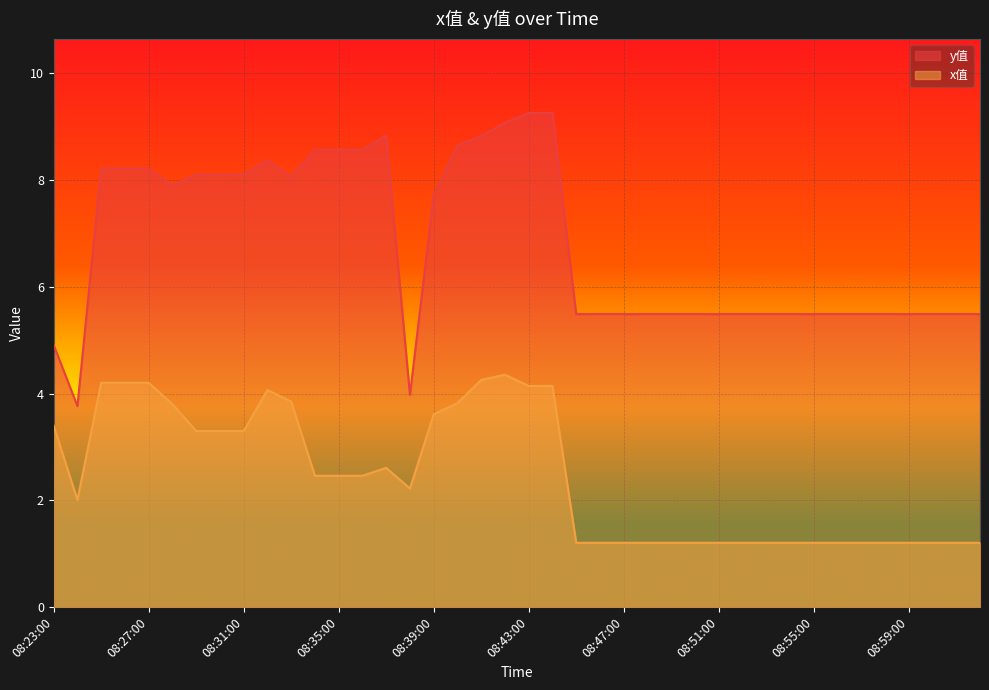

Where is the first local maximum for y值?

08:32:00